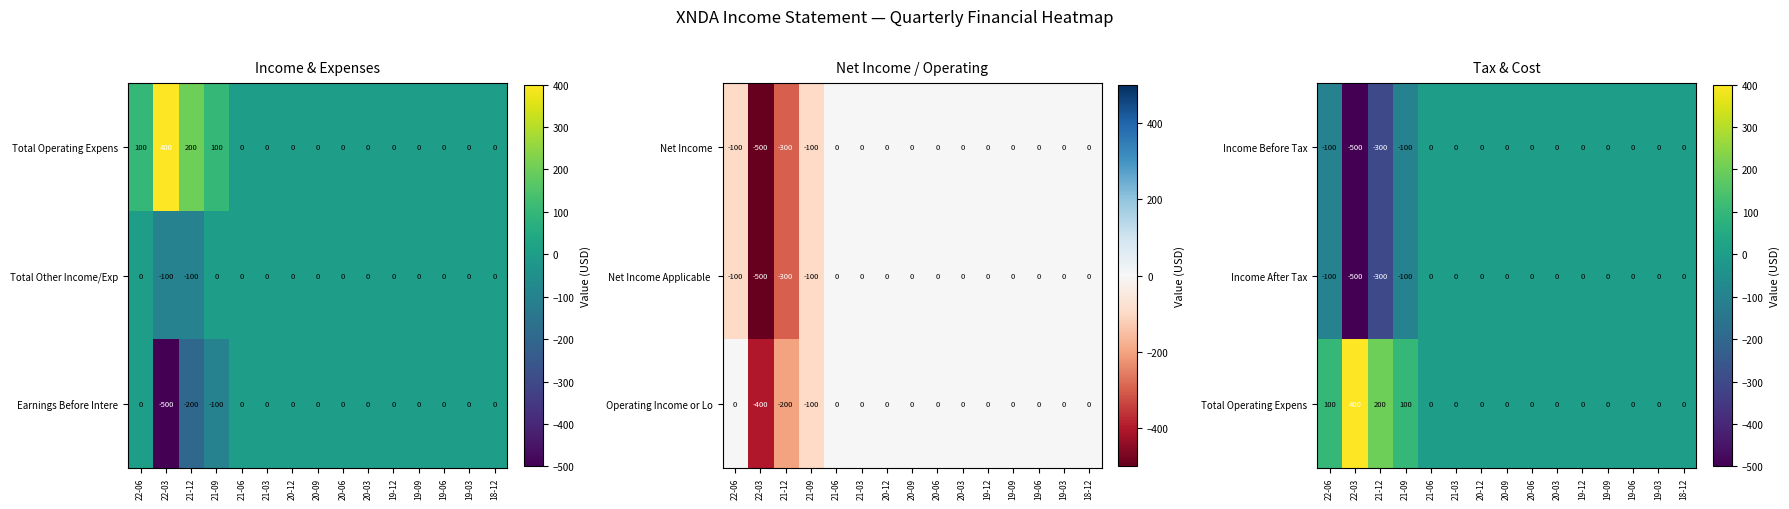

At which label is Income After Tax closest to -250?

21-12